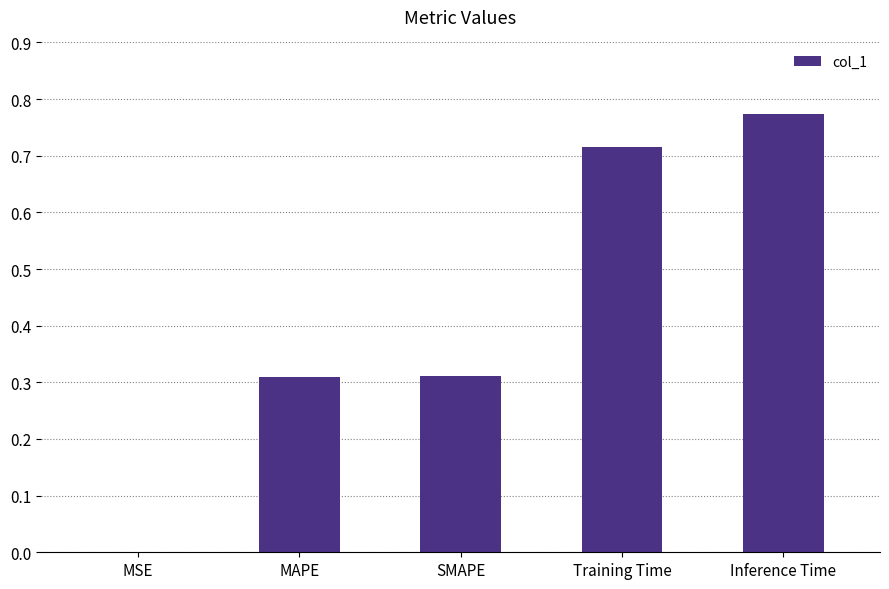

What is the sum of the values at Inference Time and SMAPE?

1.1